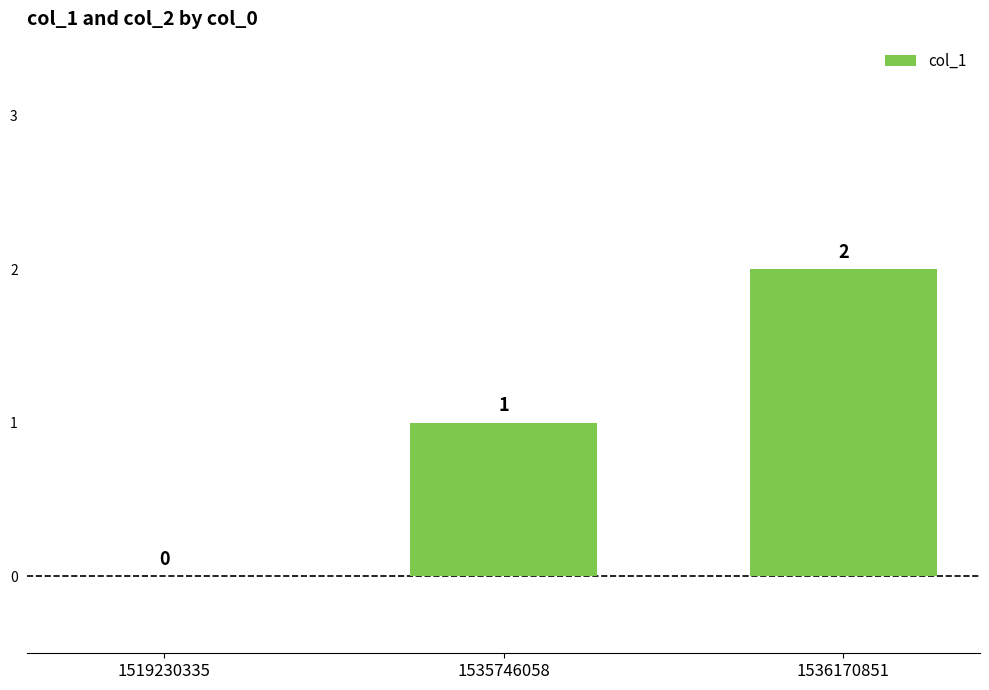

The chart shows a value of 1 at 1519230335. True or false?

False